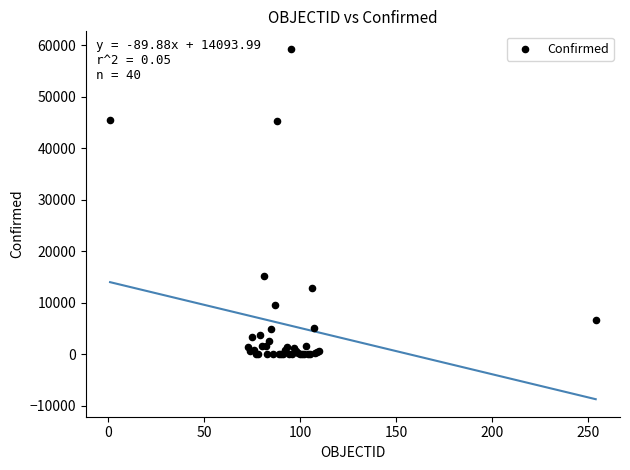

What Y value in the scatter plot is closest to 29665?

15148